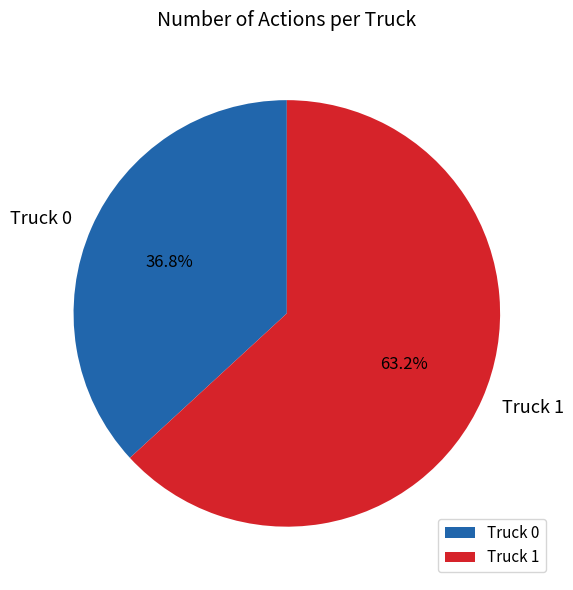

To the nearest percent, what is the average slice percentage?

50%